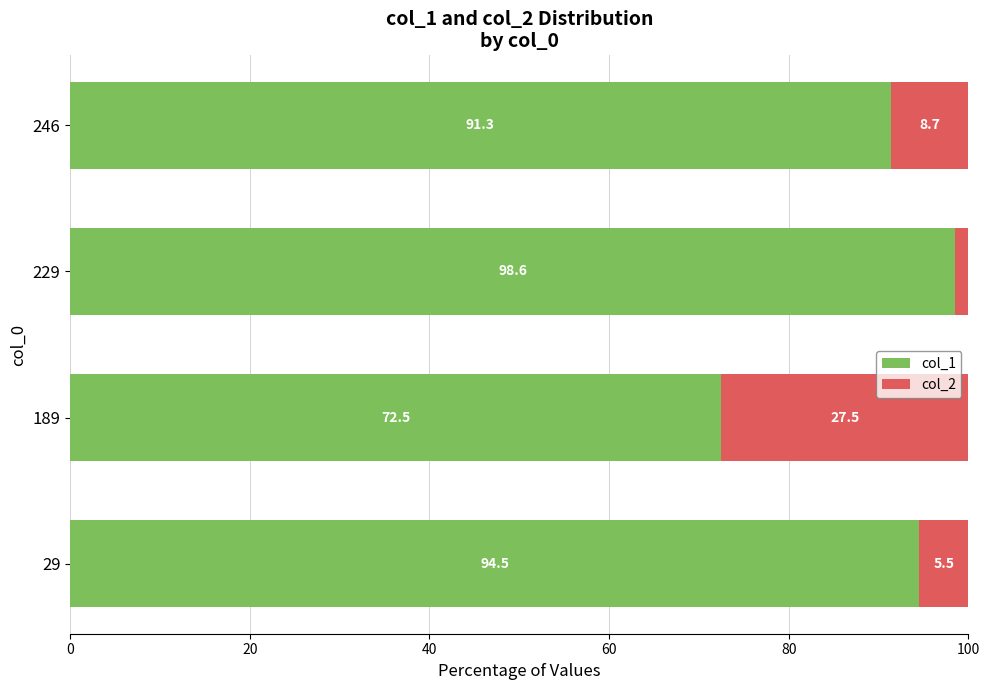

Rank the categories by col_1 value from highest to lowest.

229, 29, 246, 189